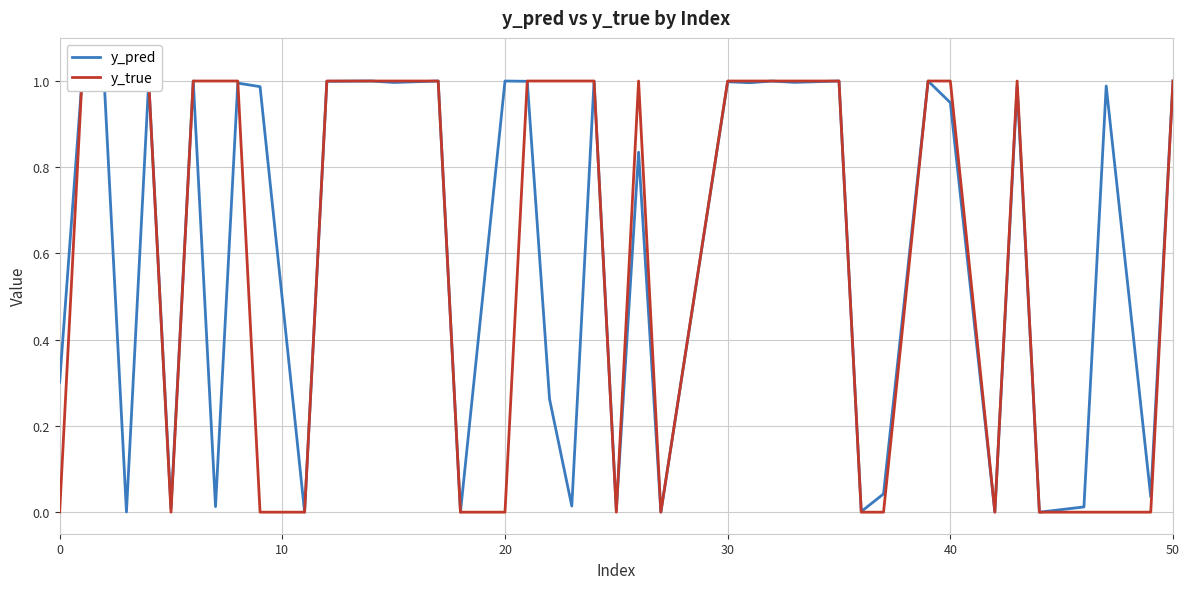

How many positive values does the y_true series have?

25